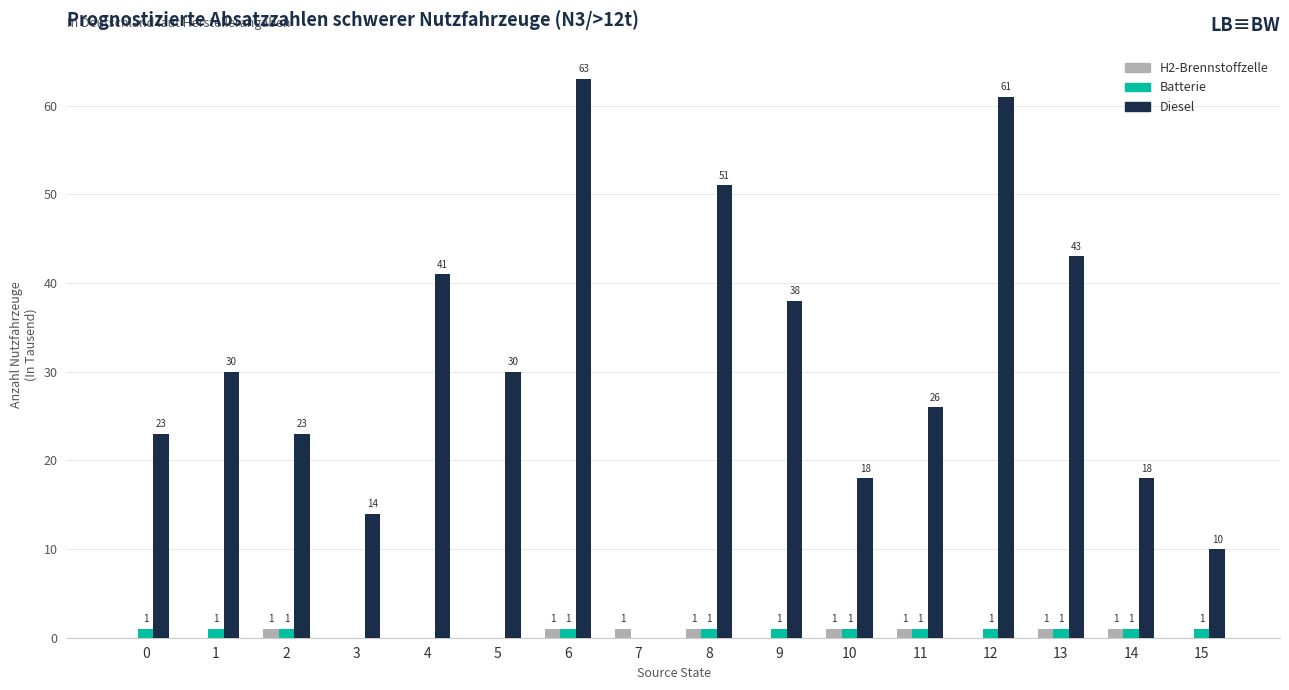

Are the bars grouped side by side (vs. stacked)?

Yes